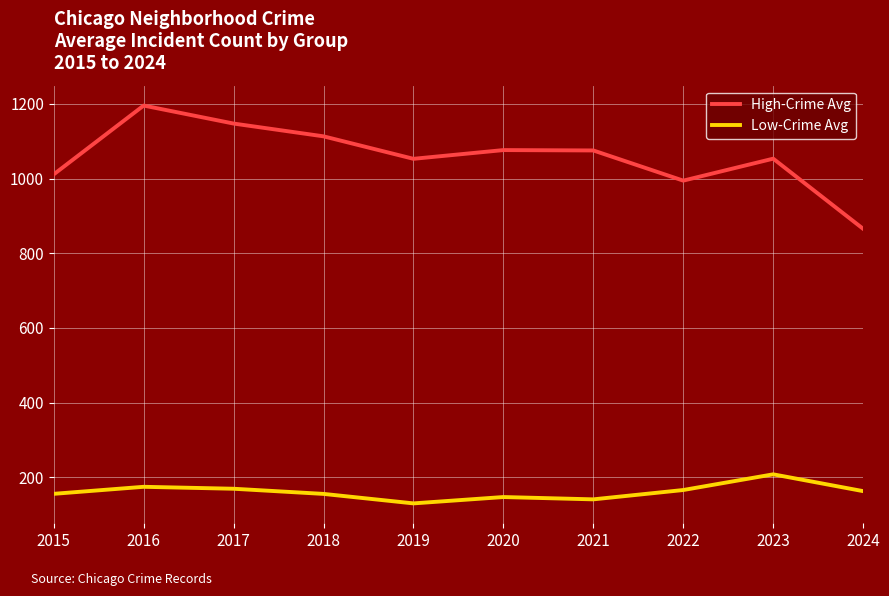

At which category is the sum across all series the highest?

2016